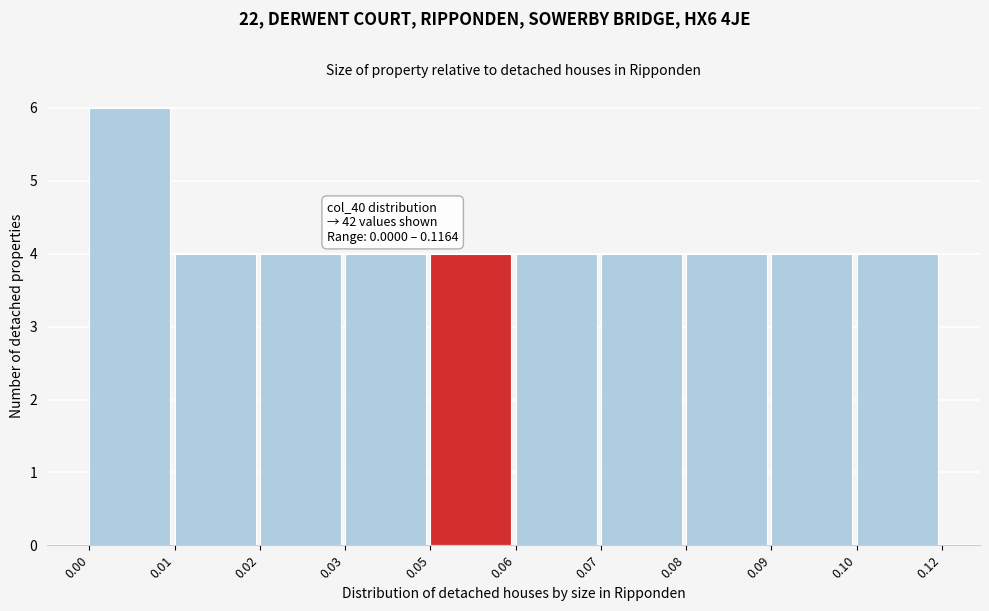

Reading right to left, extract all data points from this chart.

0.10=4	0.09=4	0.08=4	0.07=4	0.06=4	0.05=4	0.03=4	0.02=4	0.01=4	0.00=6